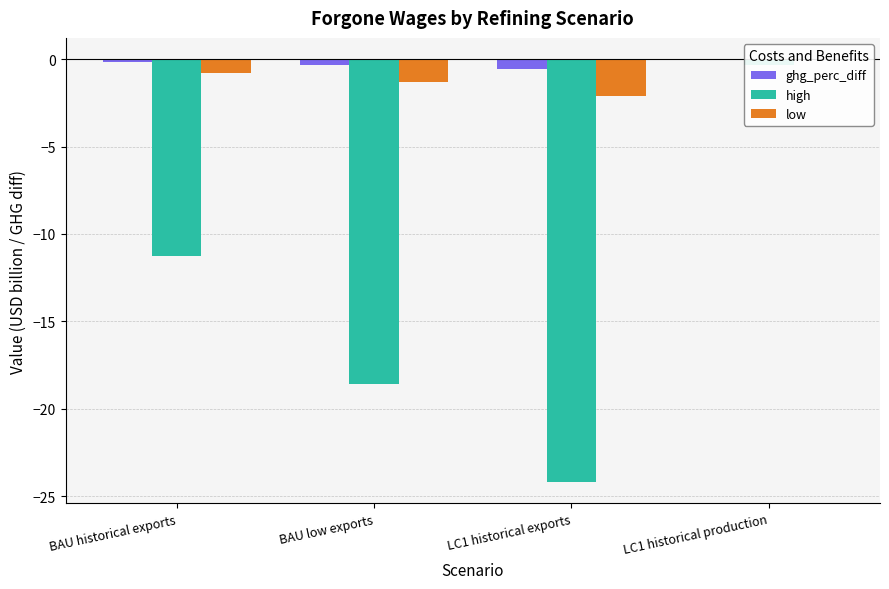

How many distinct data groups are displayed?

3